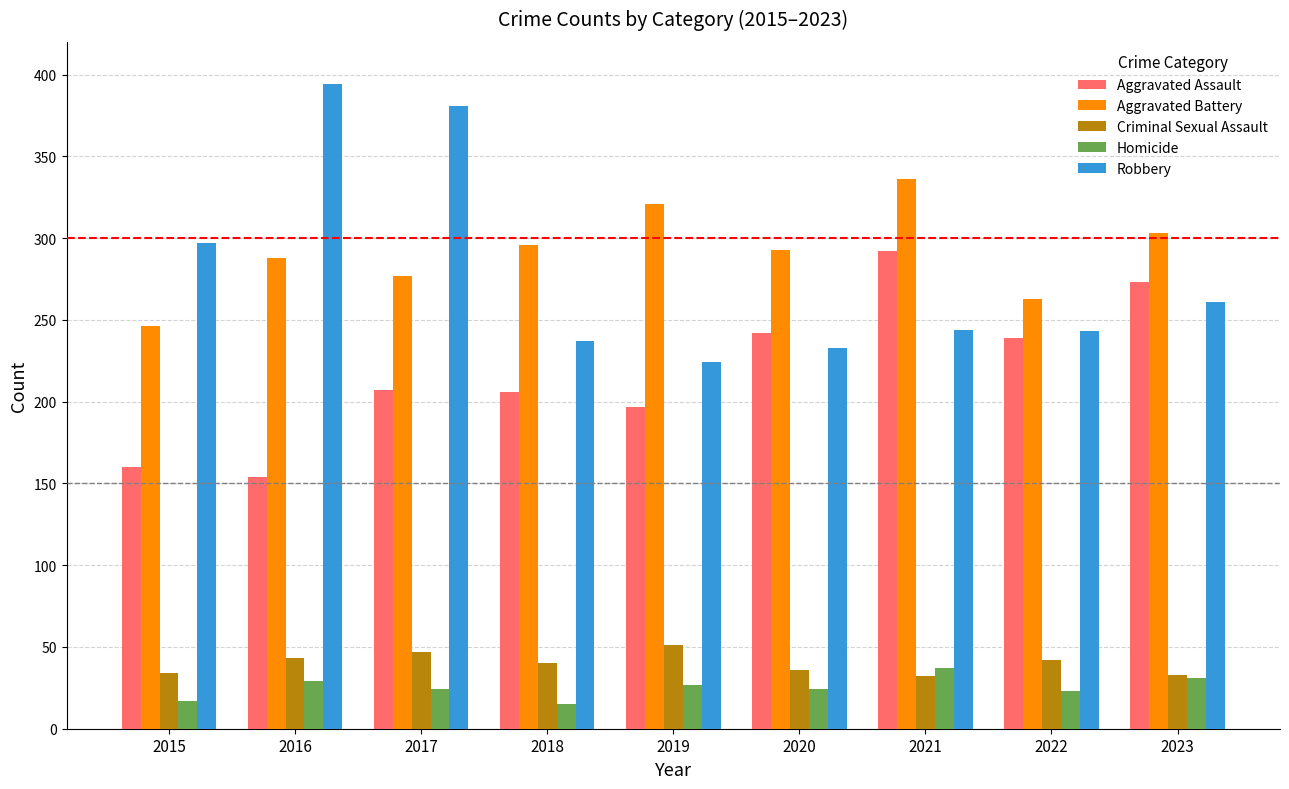

What is the difference between the Aggravated Assault values at 2015 and 2018?

46